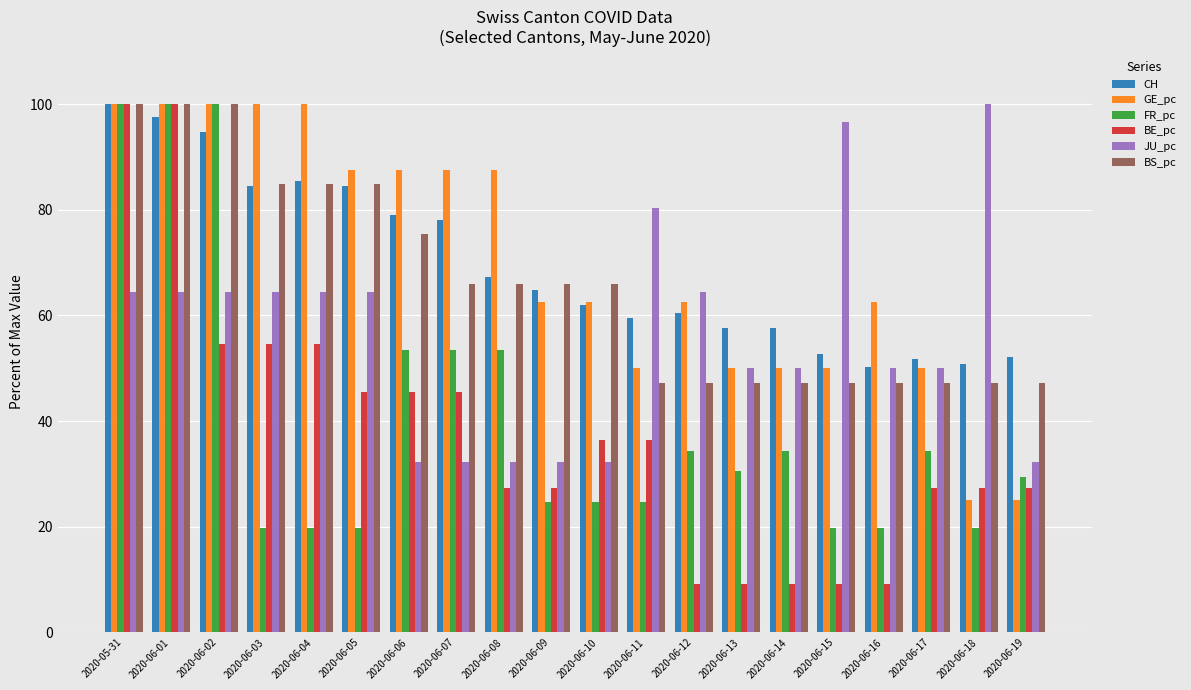

How many series are shown in this chart?

6